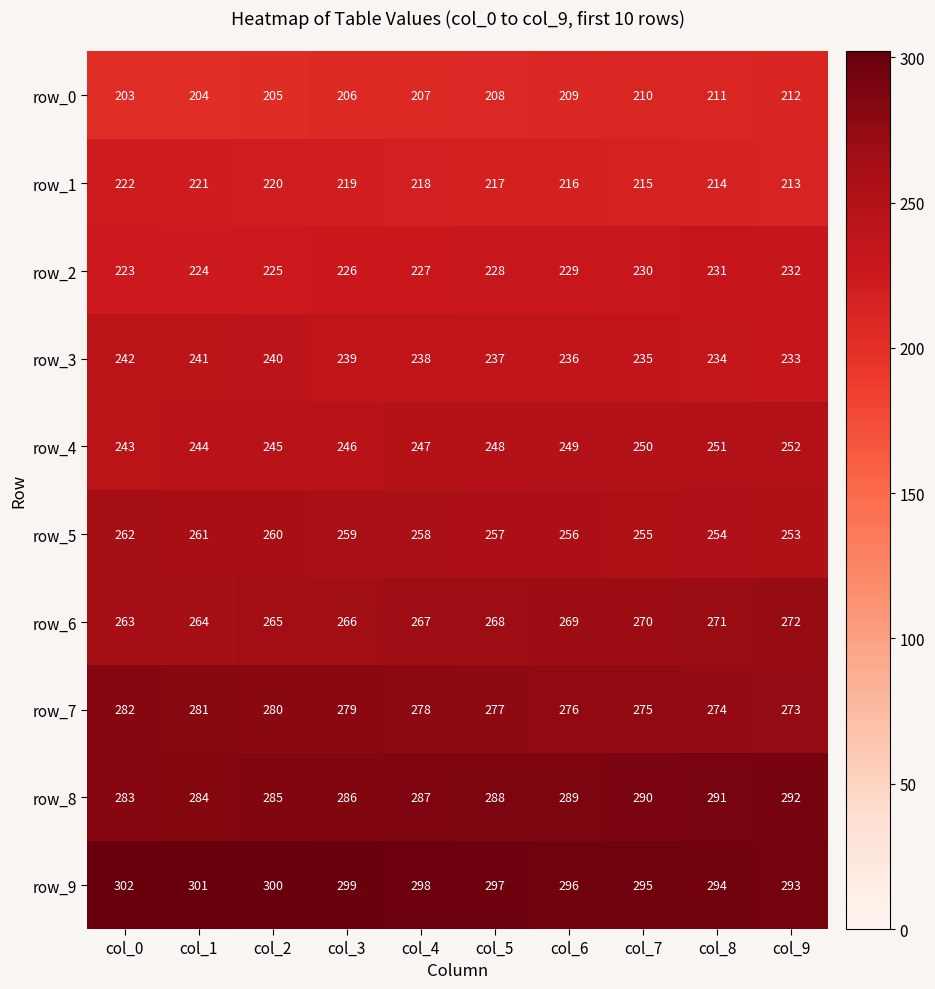

How many distinct data groups are displayed?

10